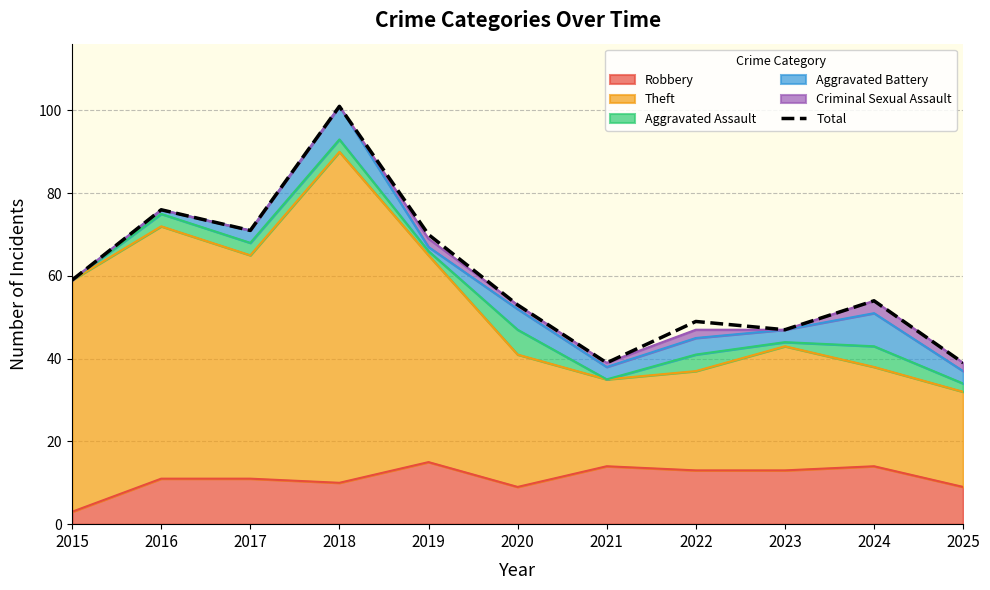

True or false: there are more than 0 points higher than both neighbors.

True